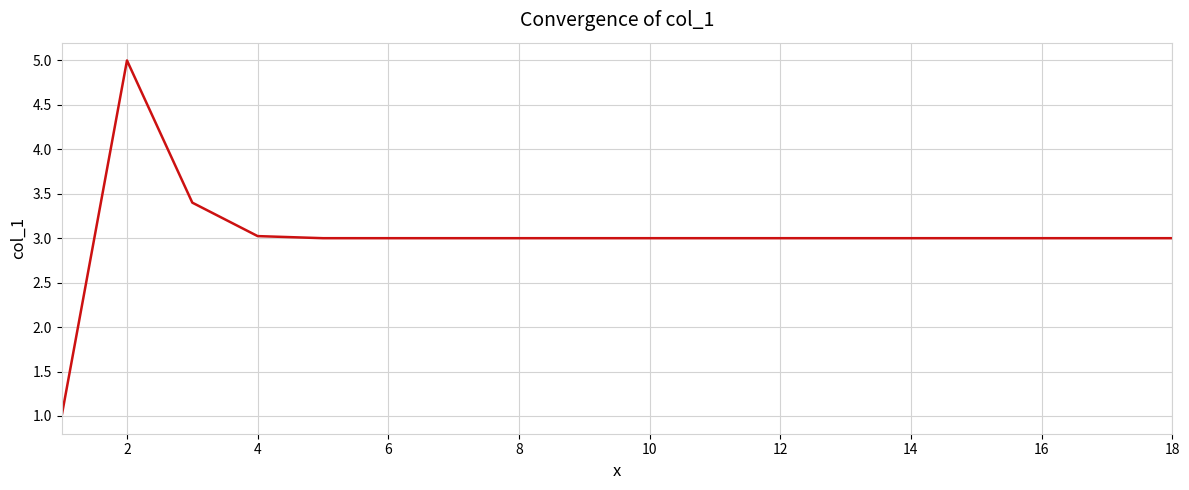

How many distinct data groups are displayed?

1